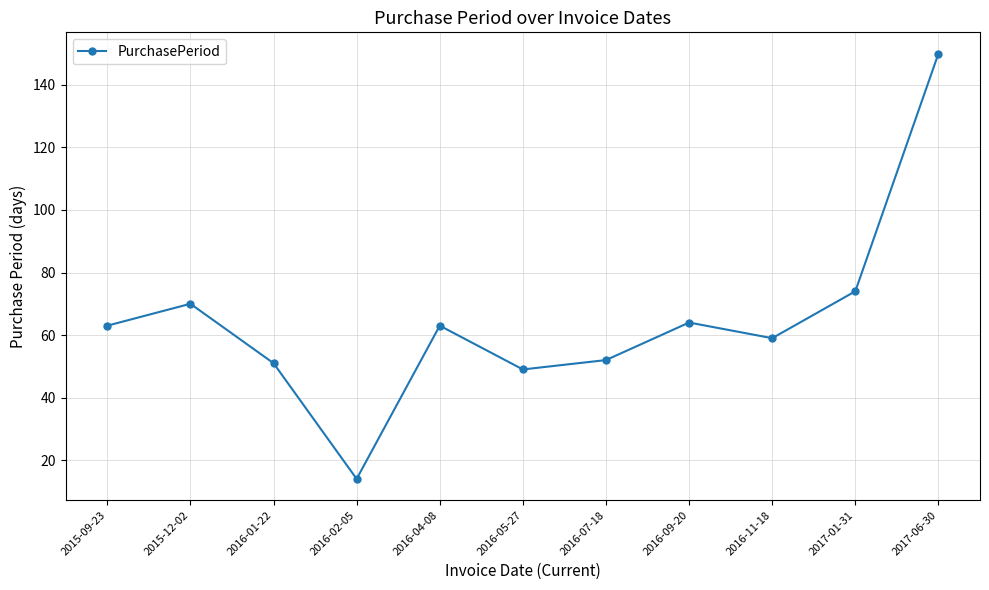

What position from the right is 2017-06-30?

1